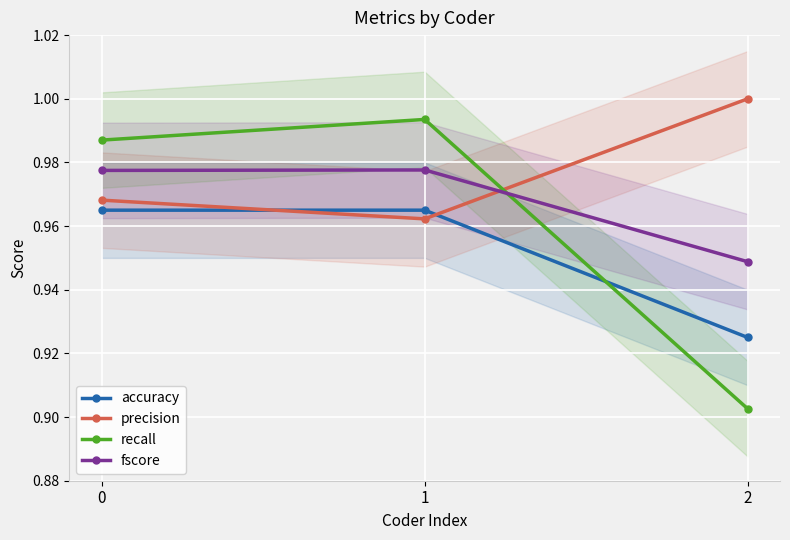

Reading left to right, extract all data points from this chart.

accuracy: 0=1.0	1=1.0	2=0.9
precision: 0=1.0	1=1.0	2=1.0
recall: 0=1.0	1=1.0	2=0.9
fscore: 0=1.0	1=1.0	2=0.9